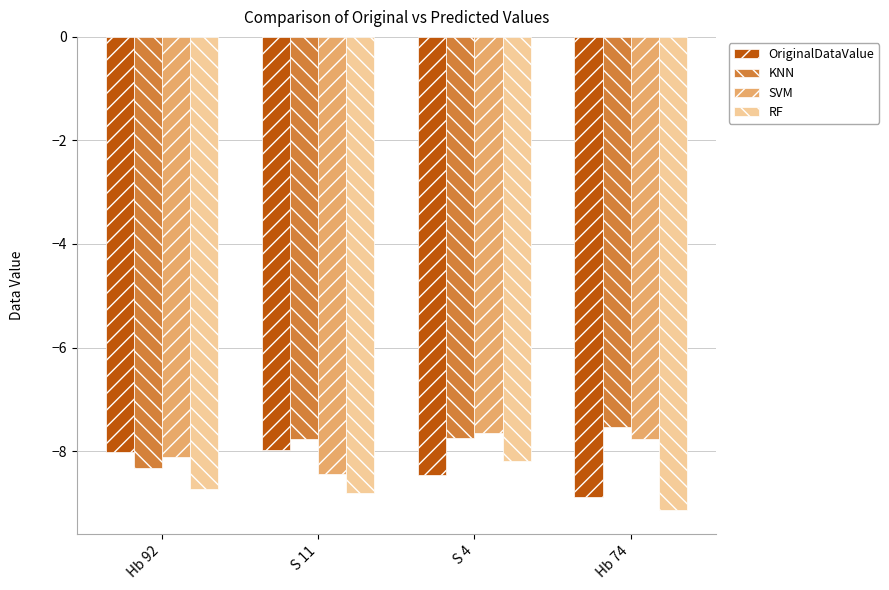

At which category is the sum across all series the highest?

S 4